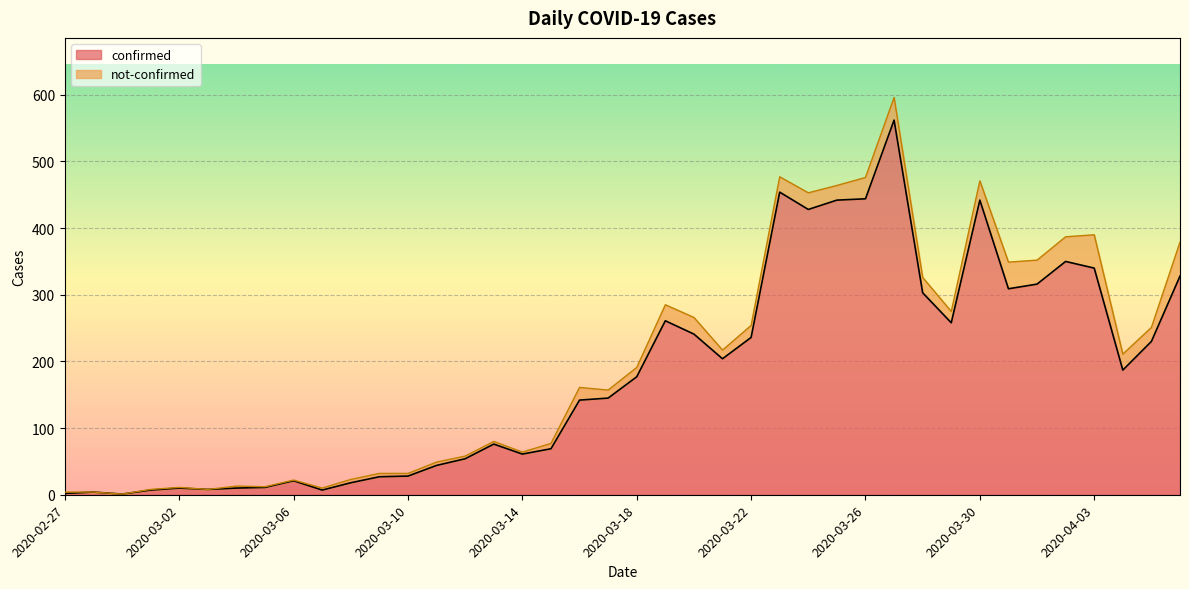

How many data points does each series have?

40